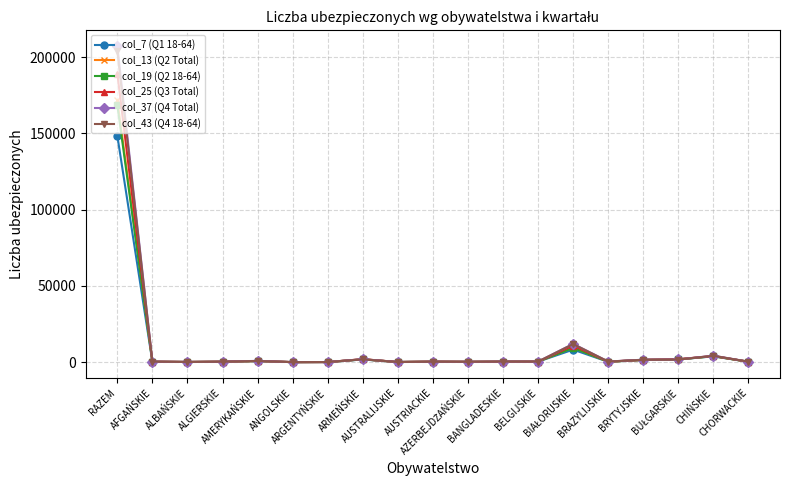

Which series has the largest range (max minus min)?

col_37 (Q4 Total)